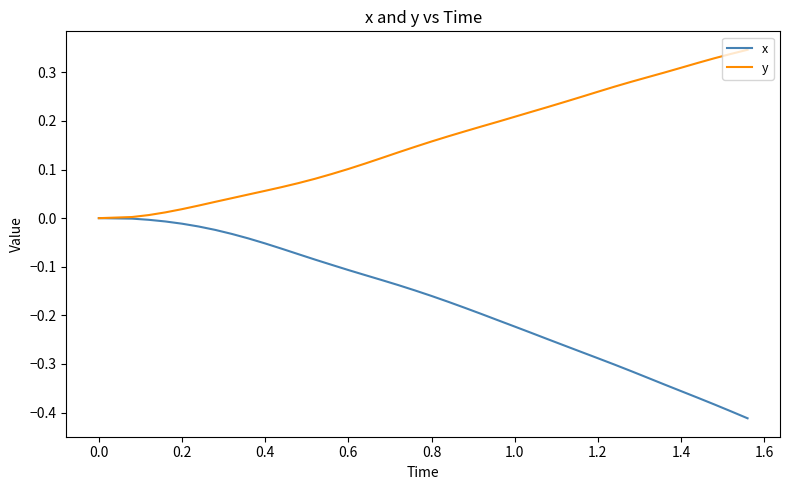

List the series in order of their overall mean, highest first.

y, x